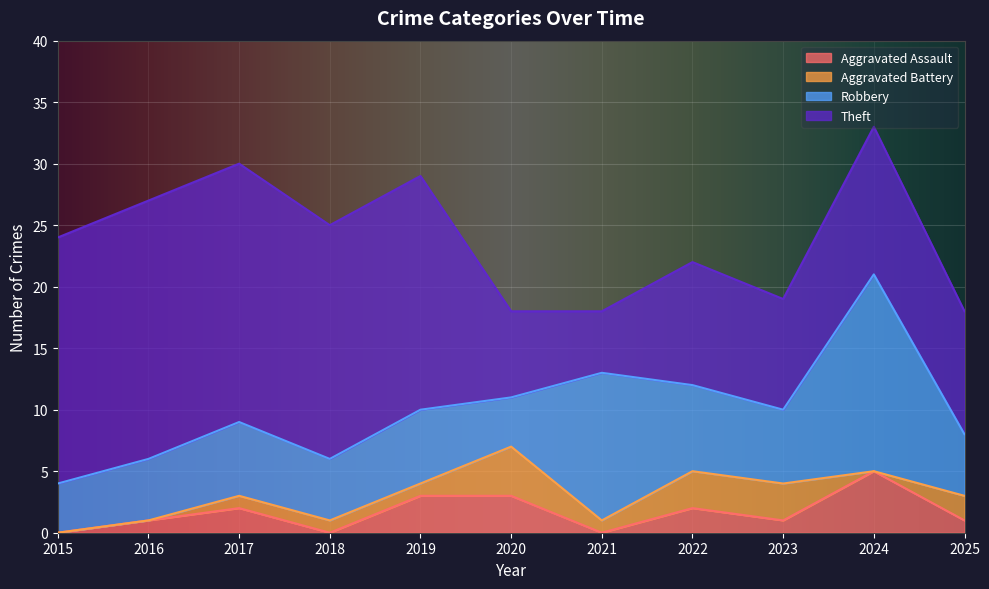

Between which two adjacent categories do Aggravated Assault and Aggravated Battery first intersect?

2017 and 2018